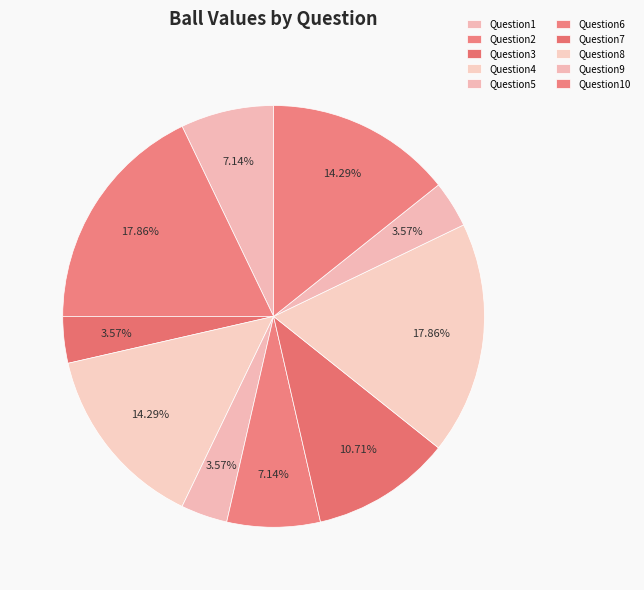

To the nearest percent, what percentage of the pie is Question9?

4%